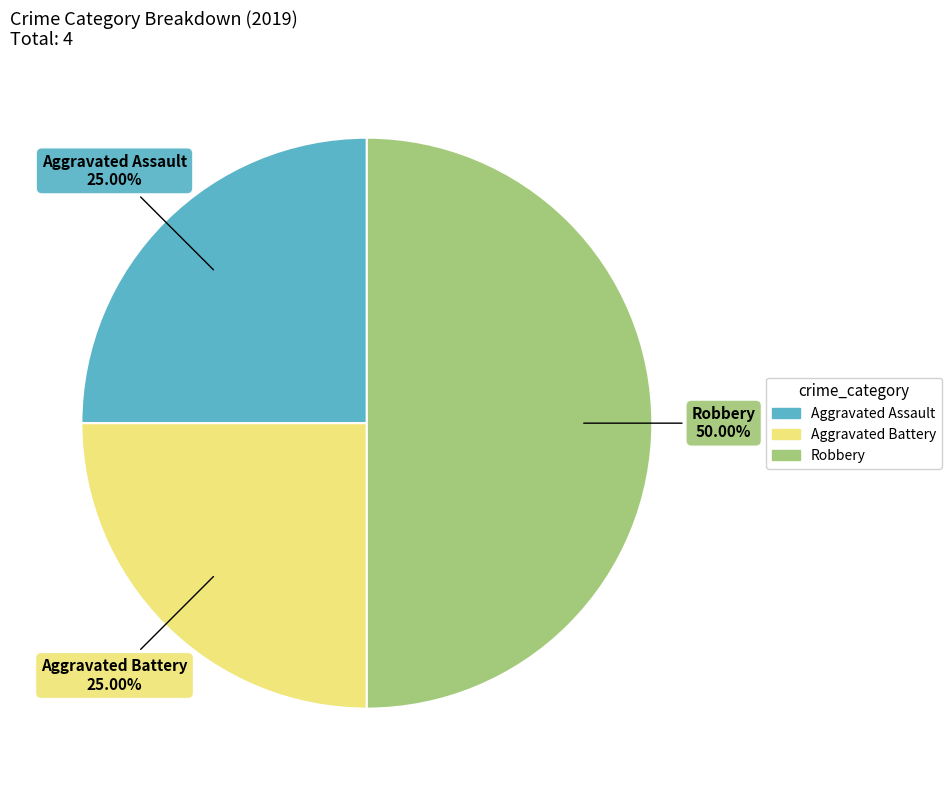

Does Aggravated Assault account for over 50% of the chart?

No